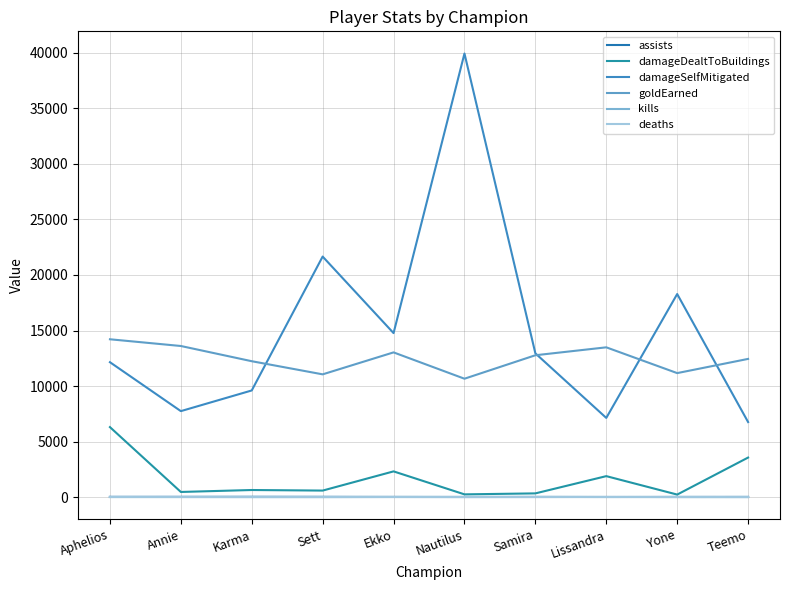

Which series ends up on top after the final intersection of kills and deaths?

deaths